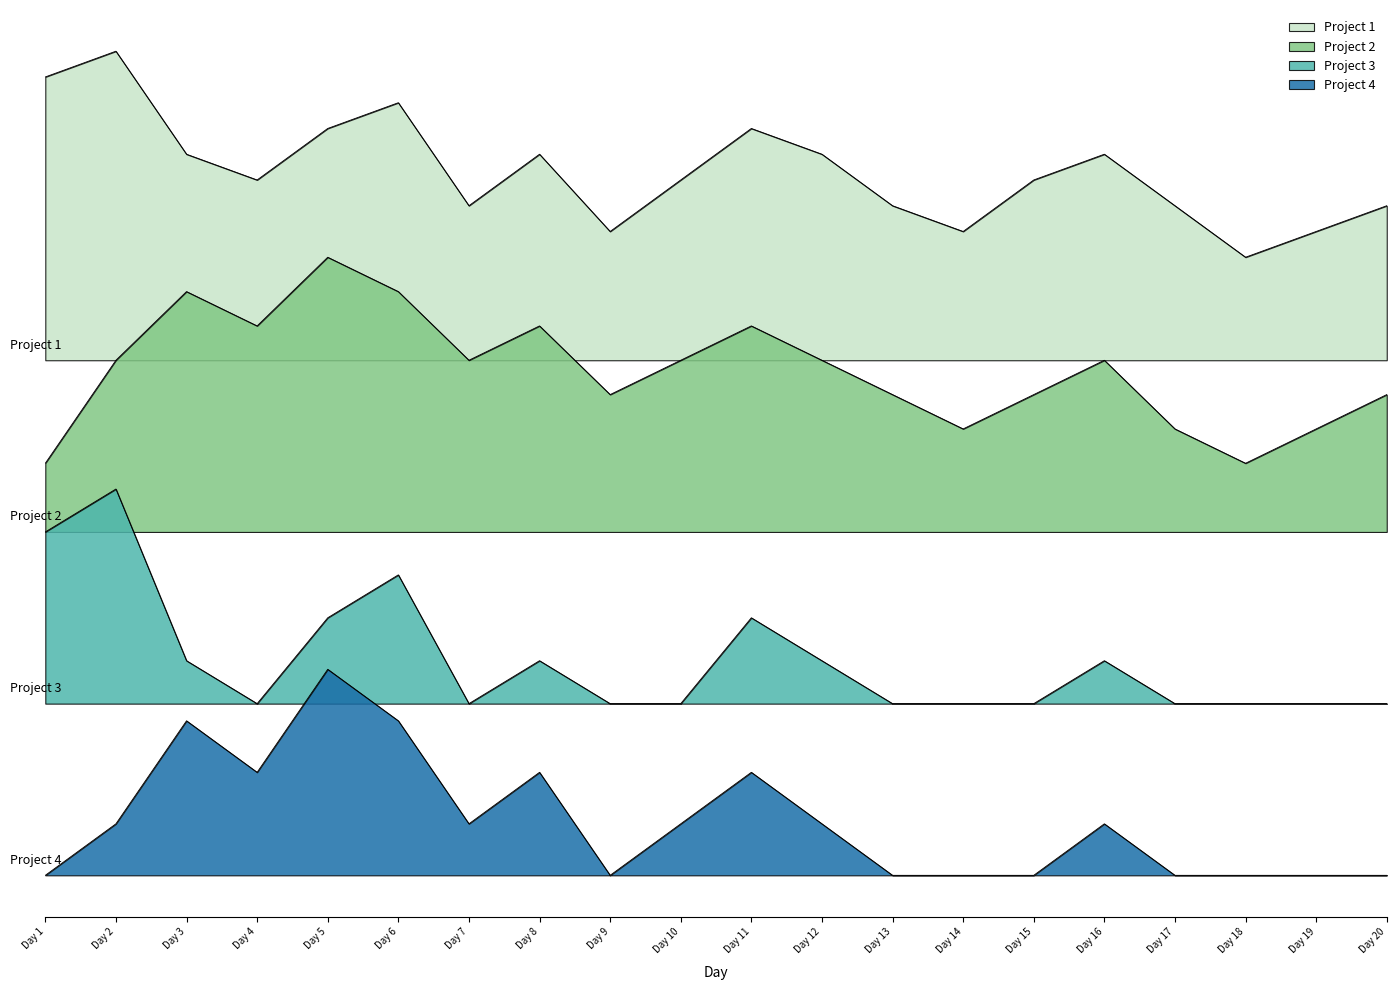

True or false: Project 1 and Project 2 cross at least once.

False